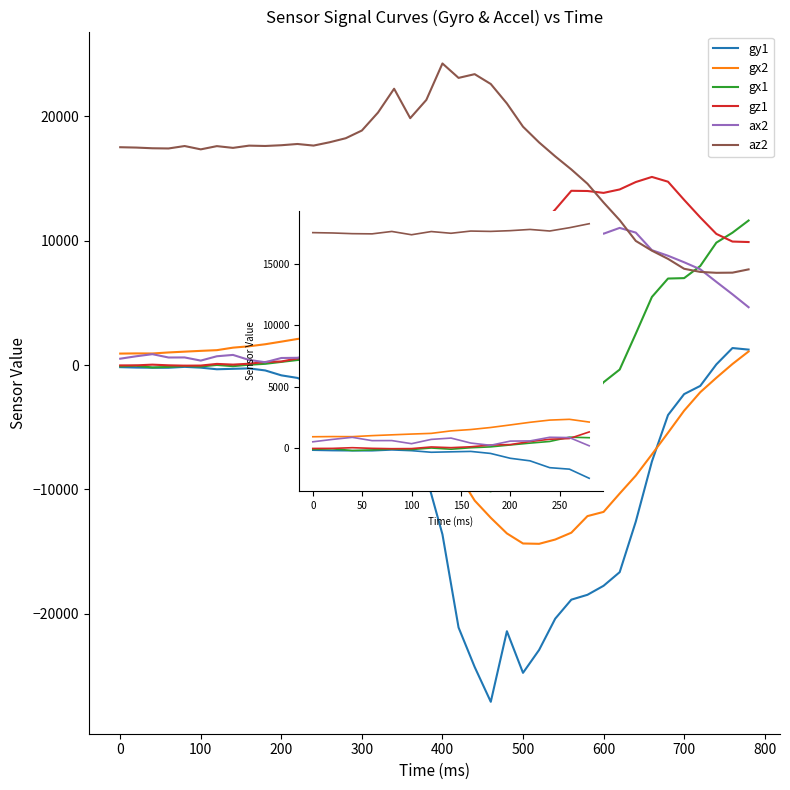

How many data points in ax2 are above 608?

7